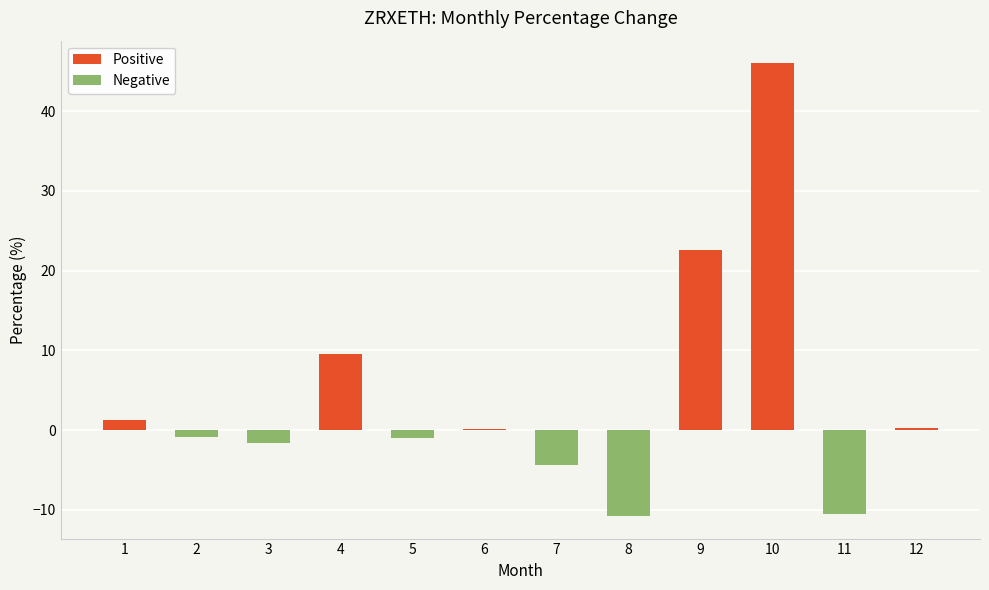

How many categories are shown in the chart?

12